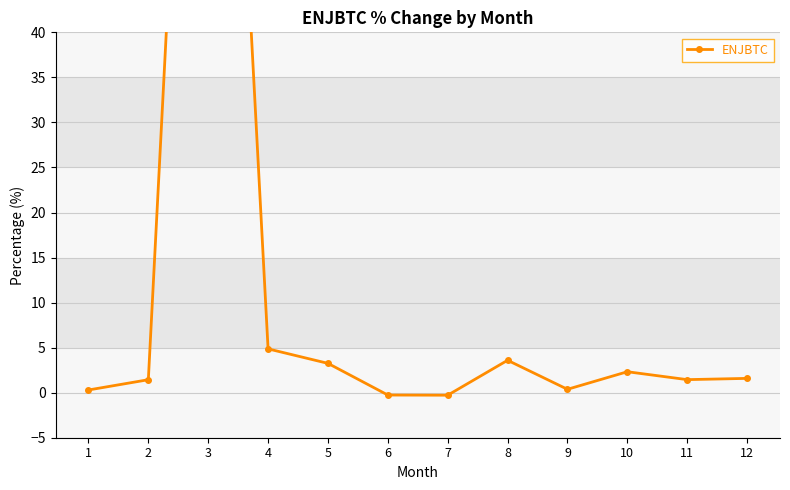

At which category does the data reach its first local valley?

7